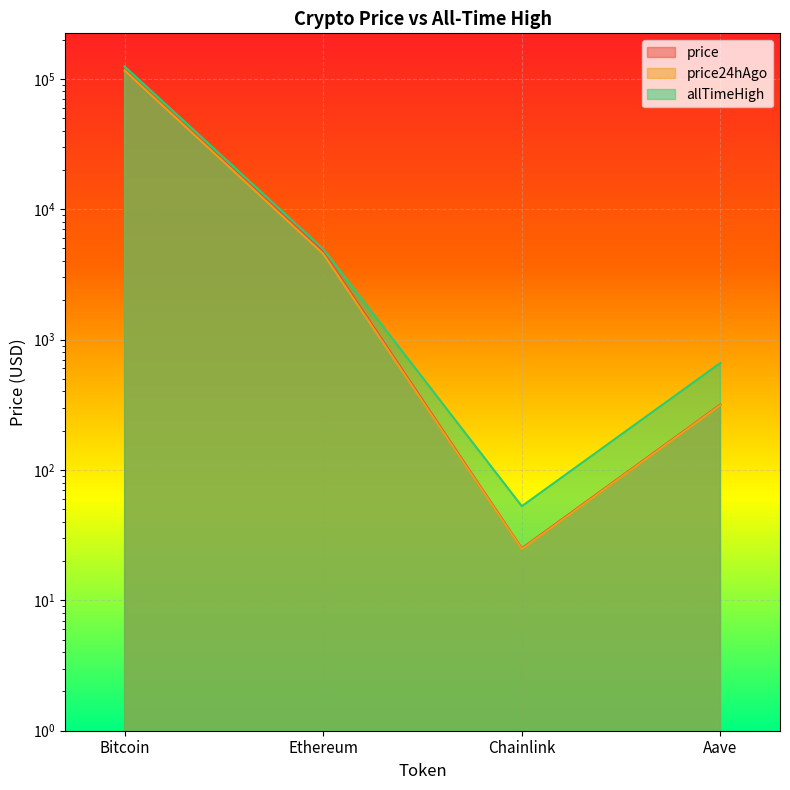

True or false: price has a value of 25.1 at Chainlink.

True